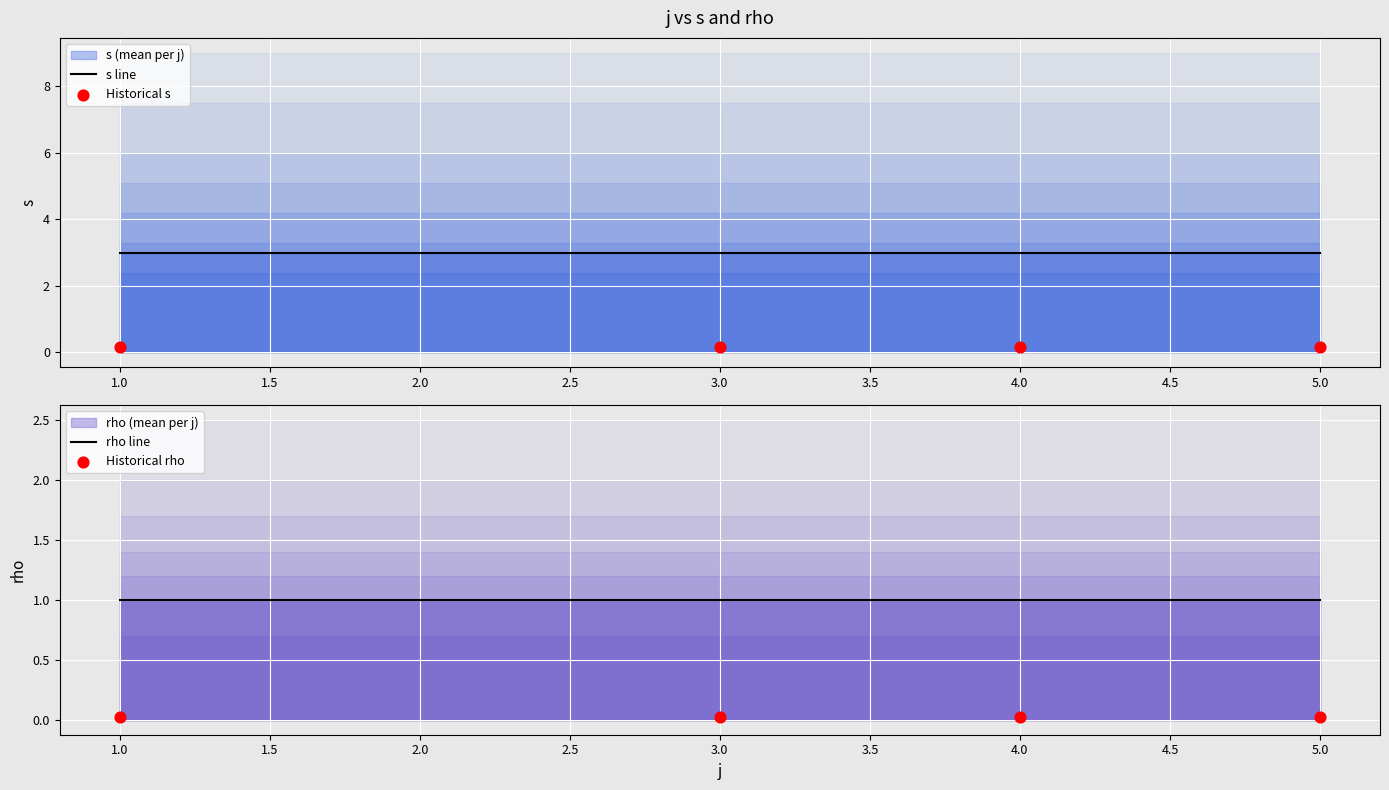

Which series has the largest total across all categories?

s line